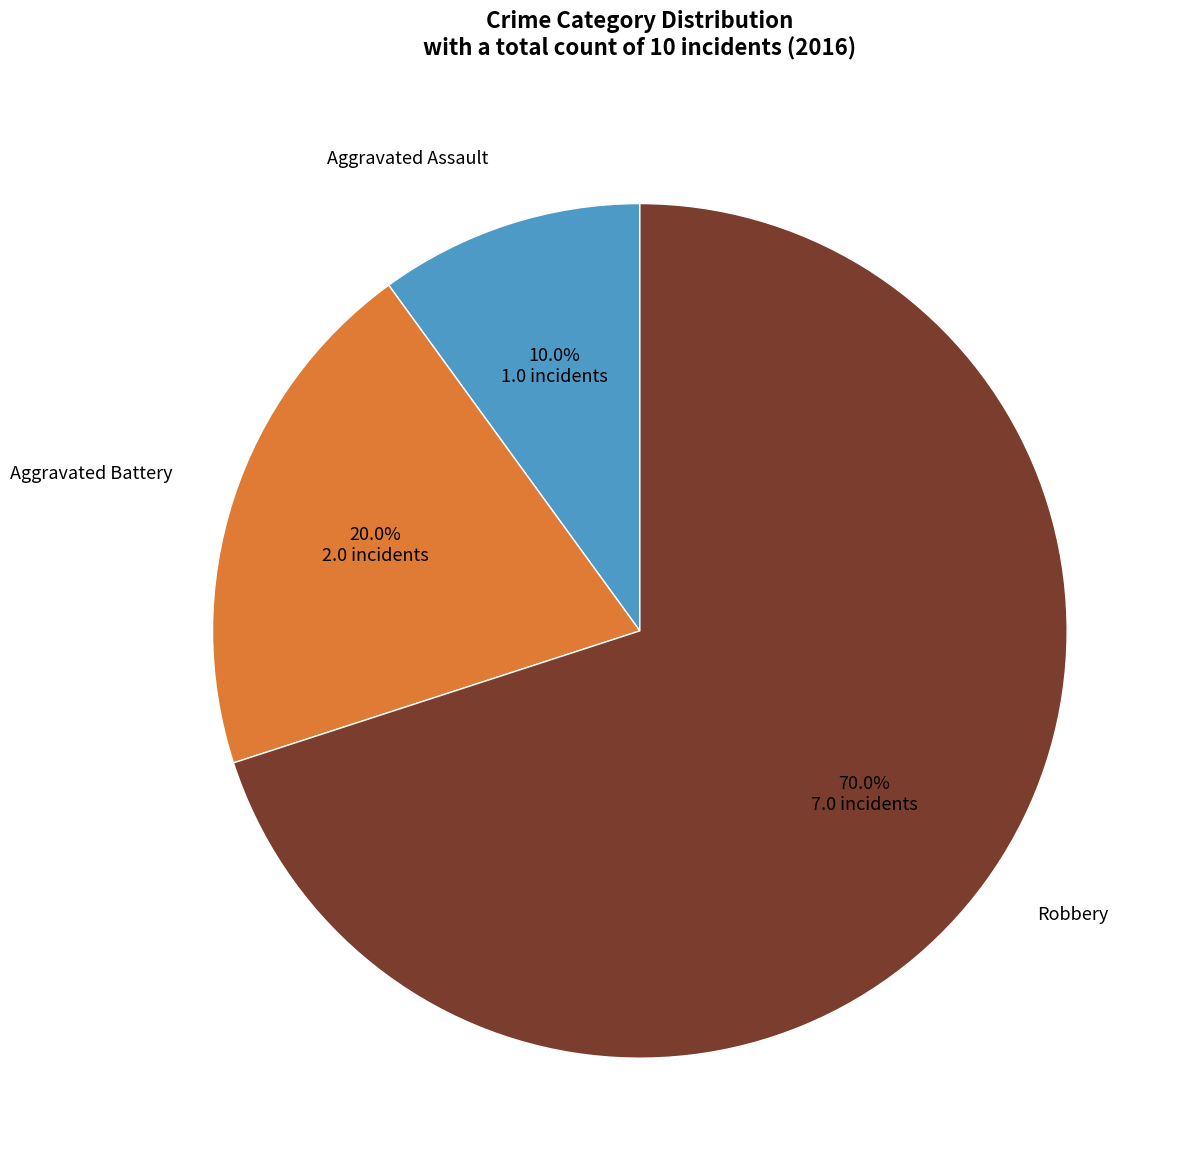

Does any single category account for the majority?

Yes